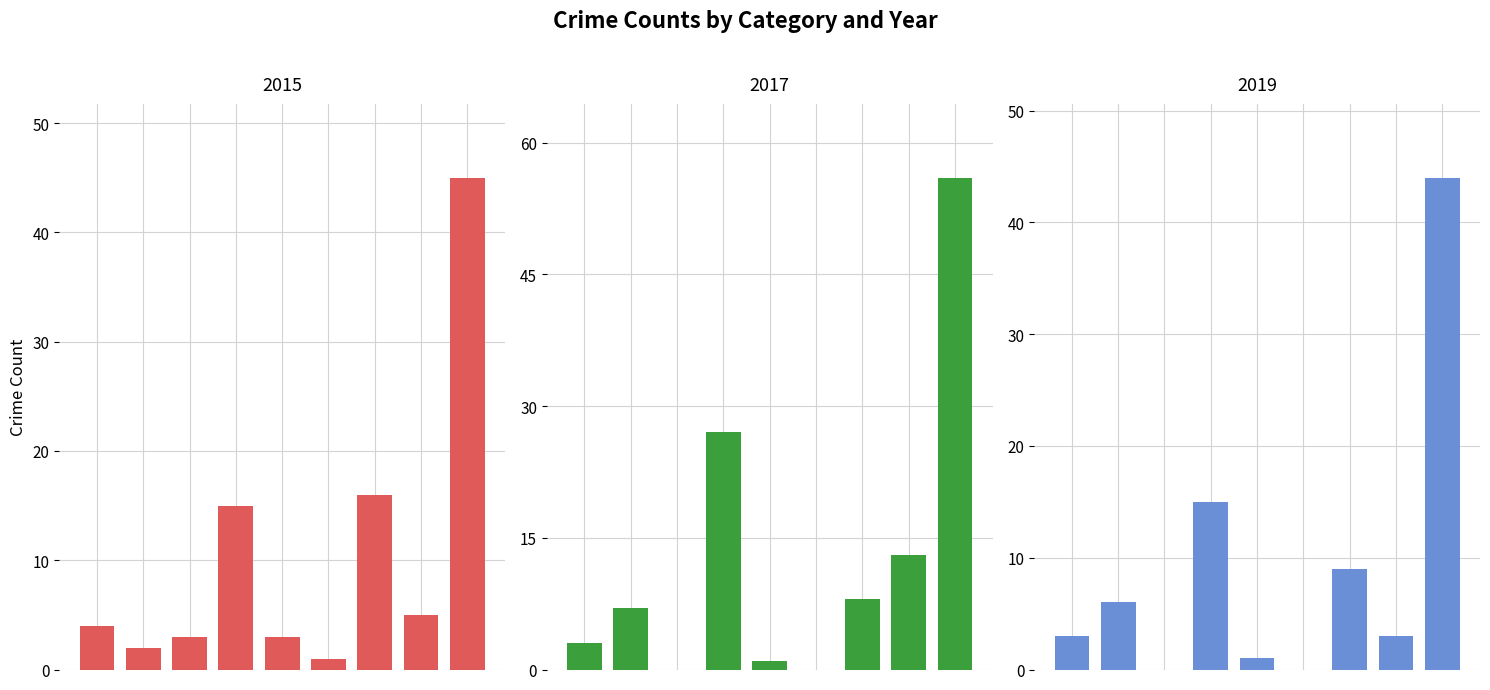

What is the total value across all series at Burglary?

57